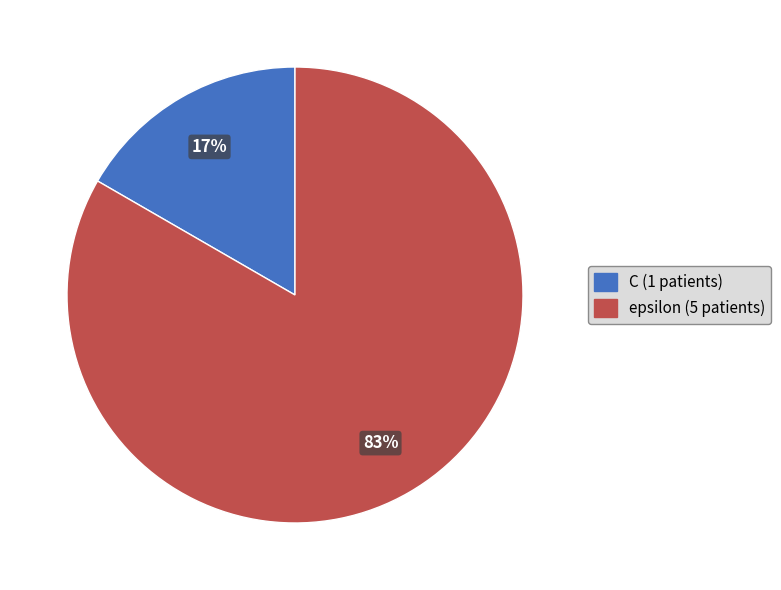

Which category has the smallest portion of the pie?

C